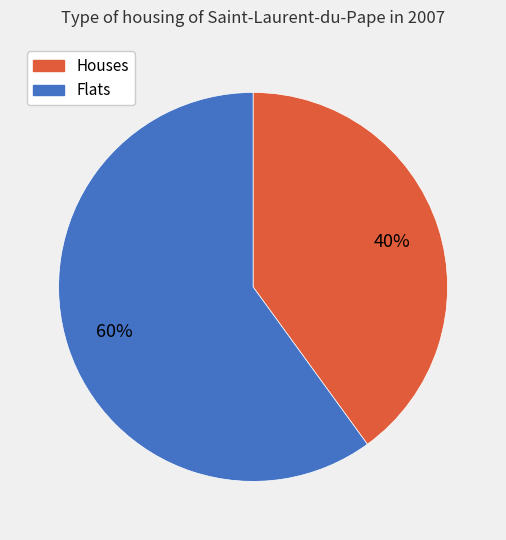

Rank the categories by value from lowest to highest.

Houses, Flats